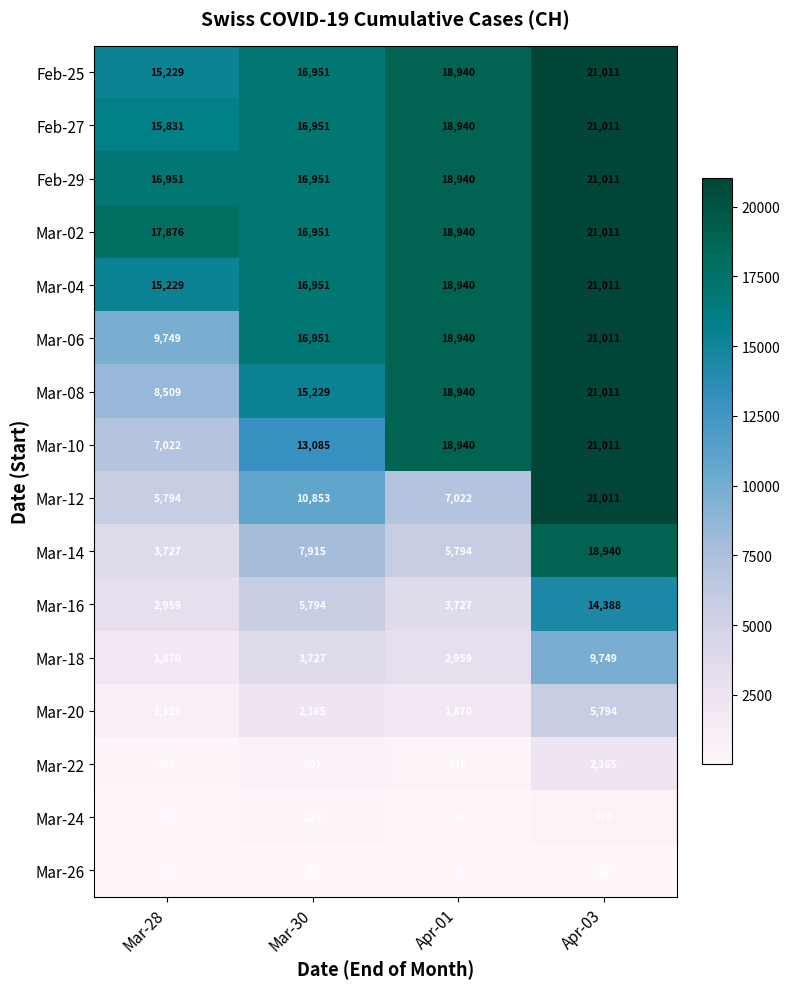

Count the Feb-29 values in the range 16951 to 21011.

4